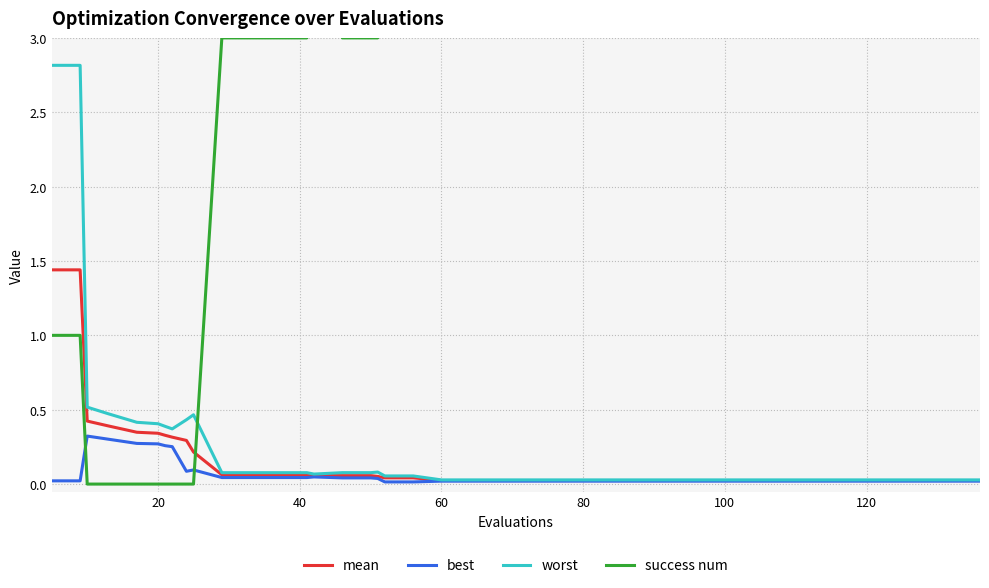

Which series has the widest spread of values?

success num